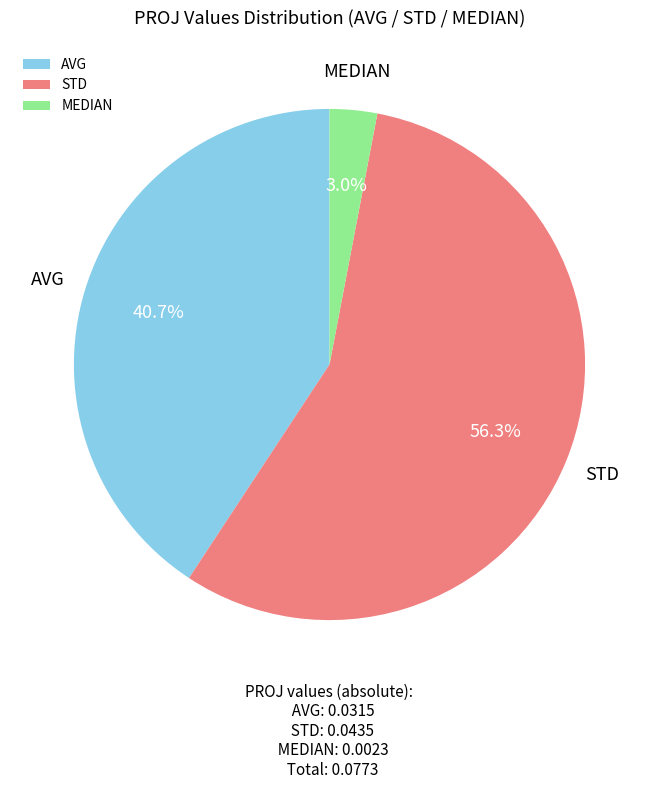

Which category has the biggest portion of the pie?

STD